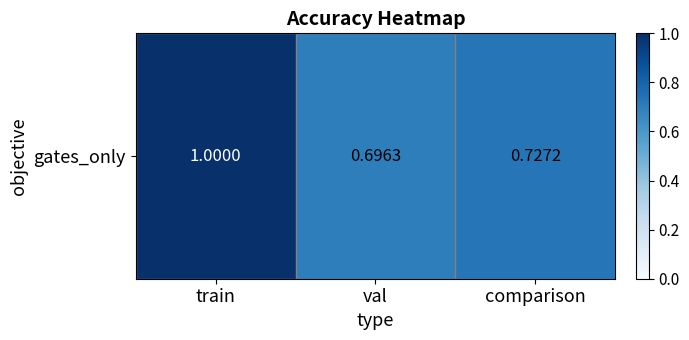

Which label corresponds to the largest value in the chart?

train